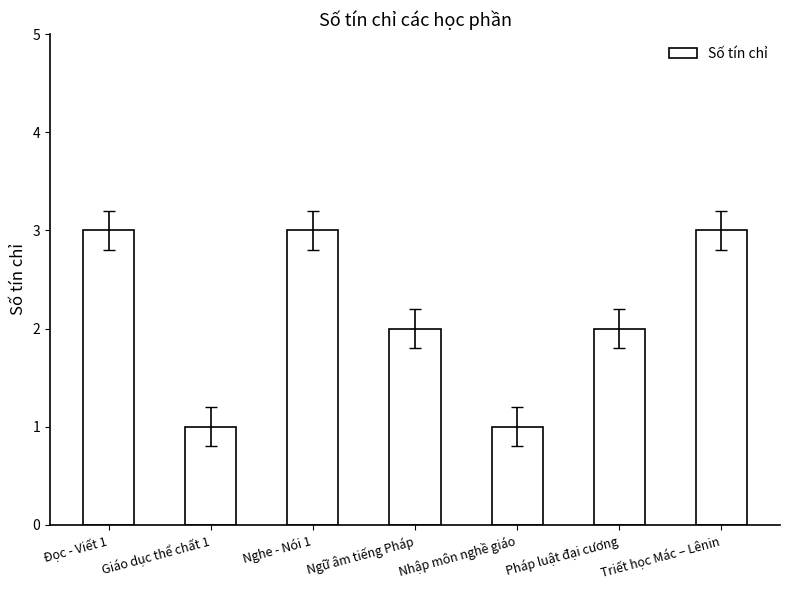

Are the bars horizontal?

No